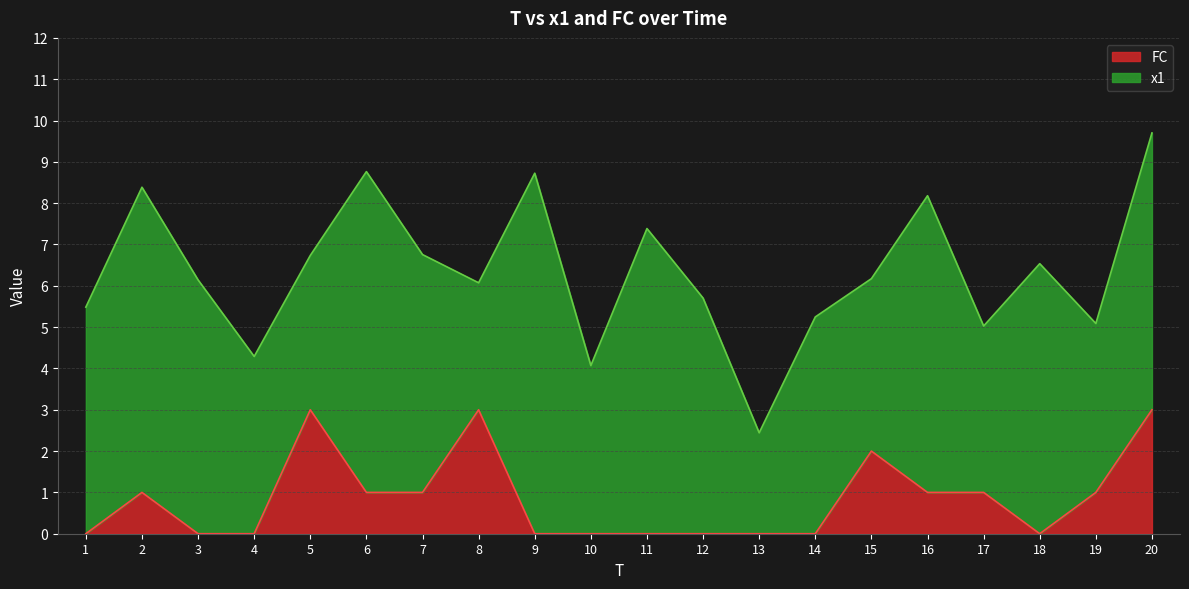

What is the highest value of the FC series?

3.0